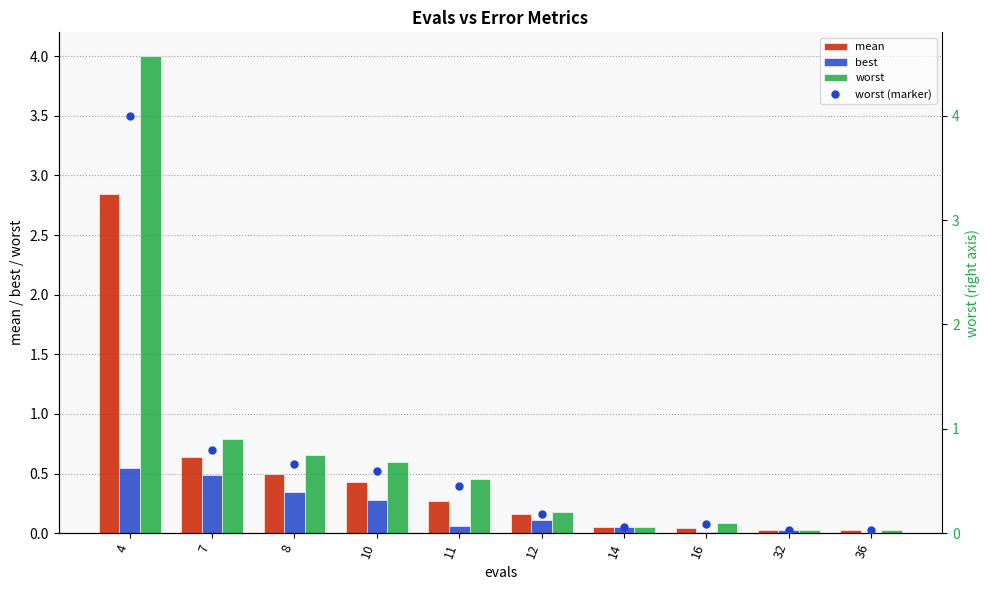

Which series has the widest spread of values?

worst